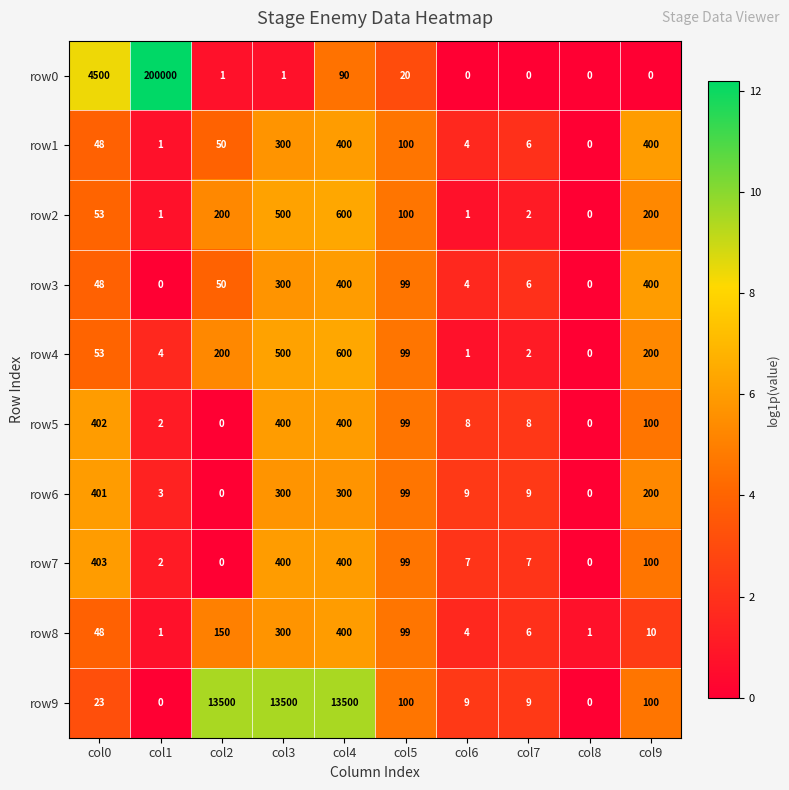

Which series has the largest total across all categories?

row0